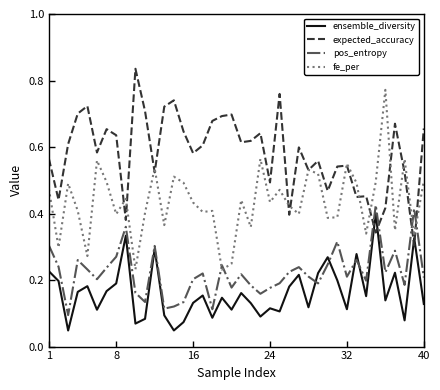

Which series has the largest total across all categories?

expected_accuracy